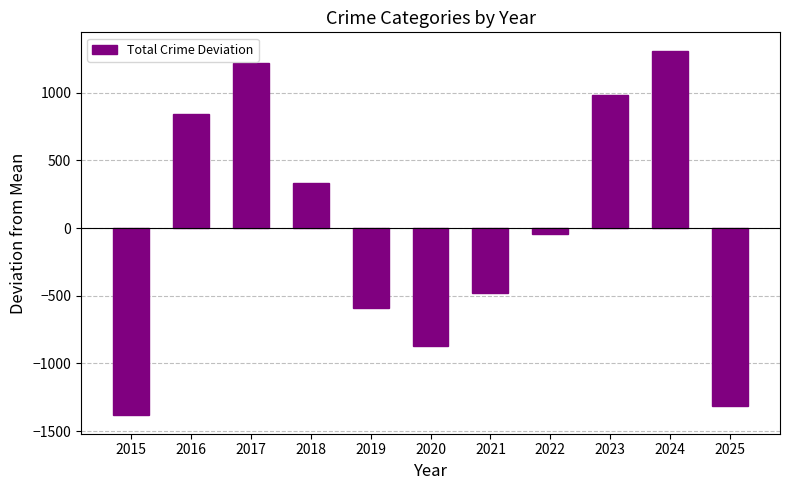

At which category does the chart reach its minimum across all series?

2015